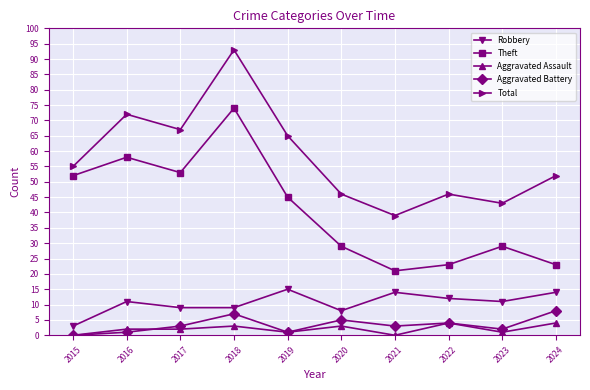

What is the approximate value of Theft at 2020?

29